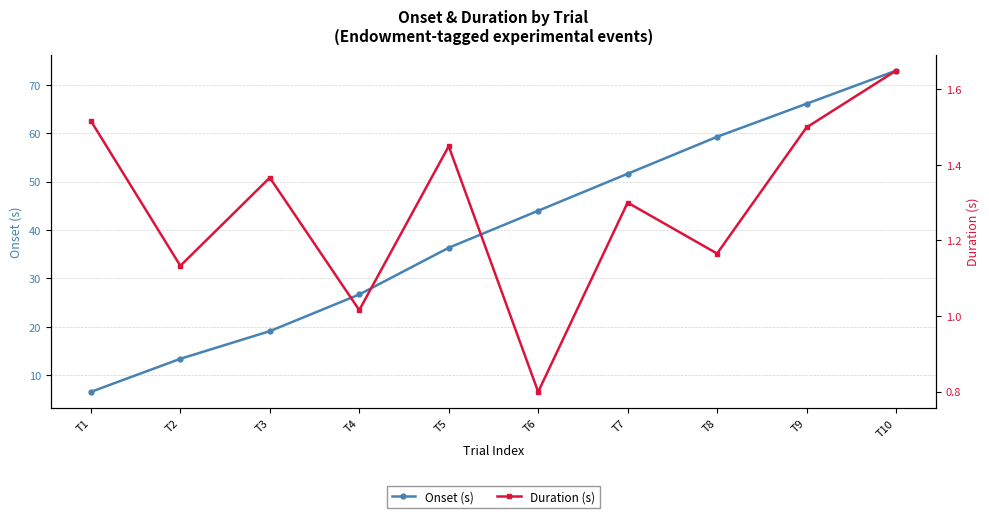

Which category has the highest value in the Onset (s) series?

T10